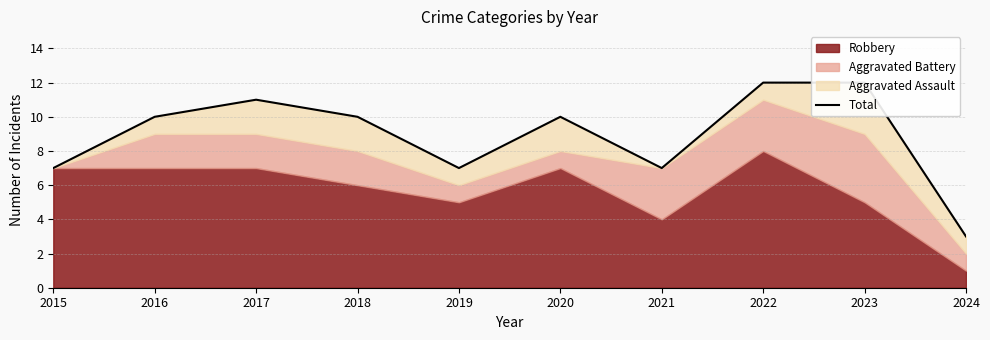

At which label is the value closest to 7?

2015